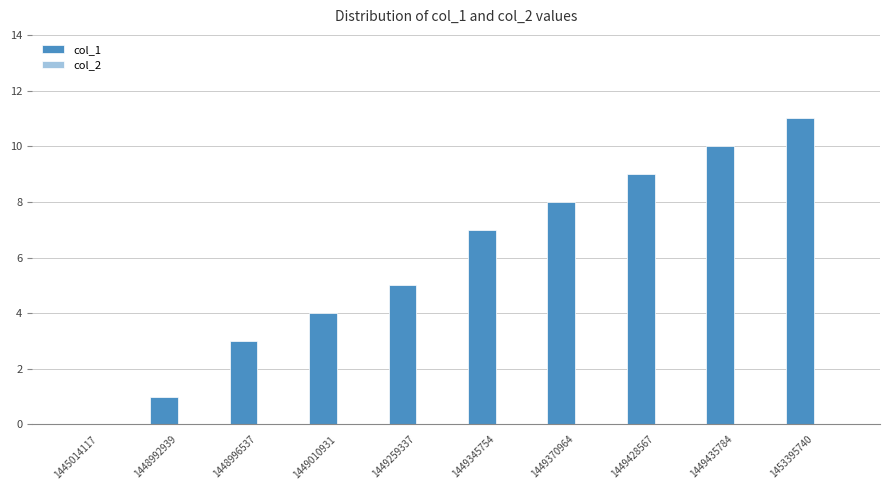

What is the sum of all values?

58